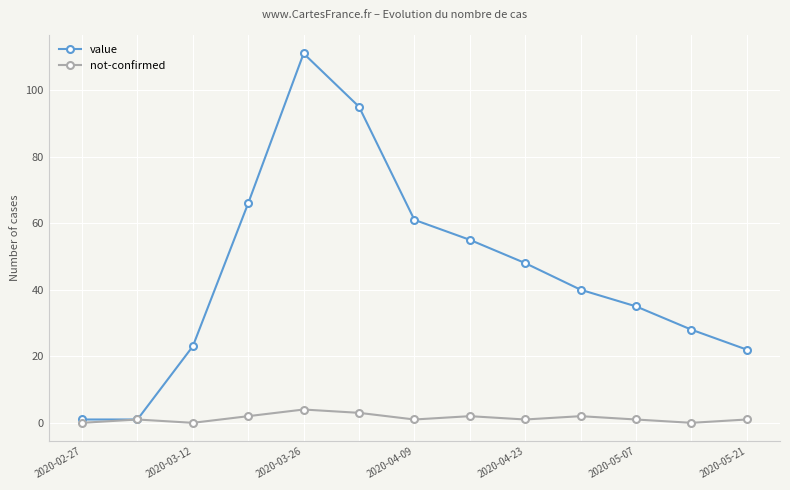

In value, how many points are higher than both neighbors (excluding endpoints)?

1